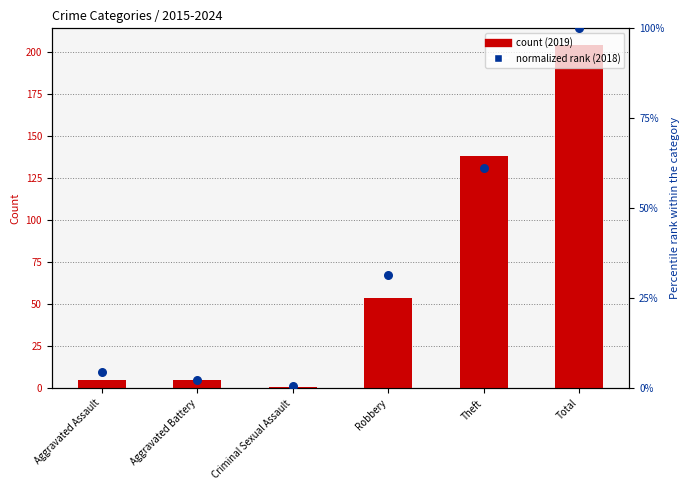

Which series contains the highest Y value?

2019 count